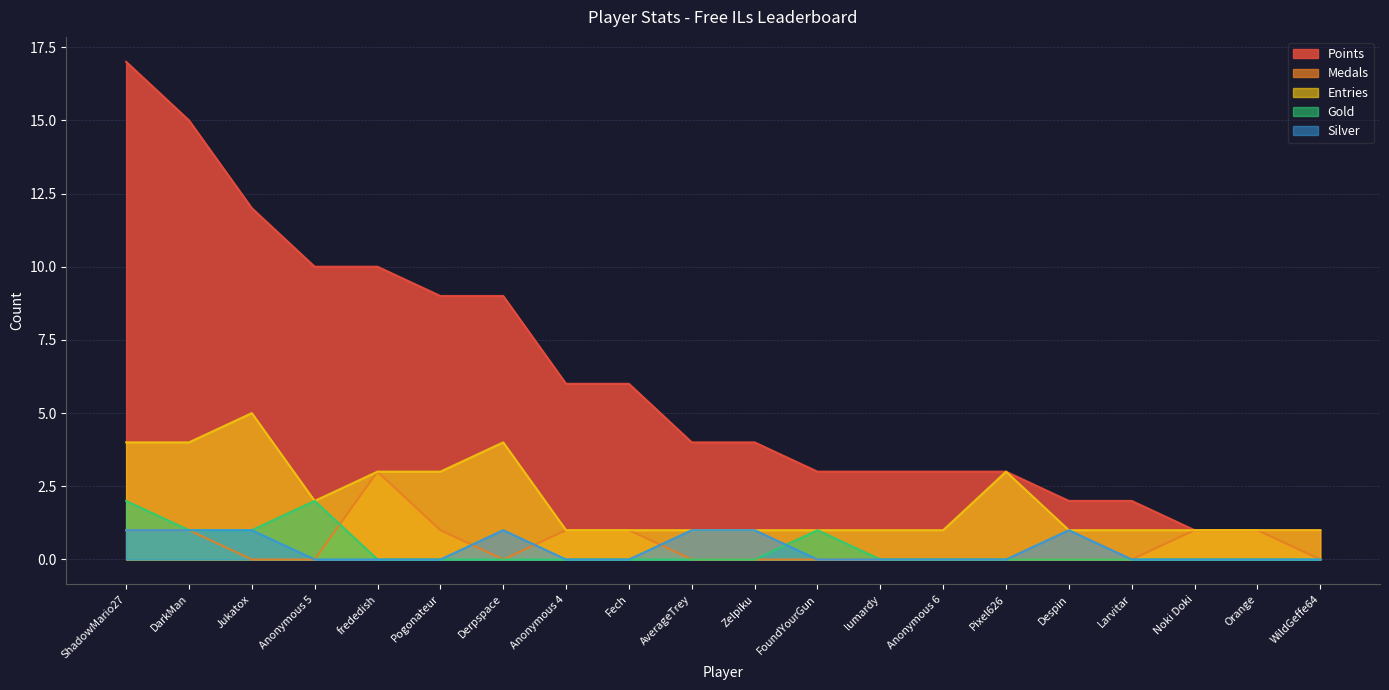

Between Anonymous 4 and Despin, which series saw the biggest shift?

Points